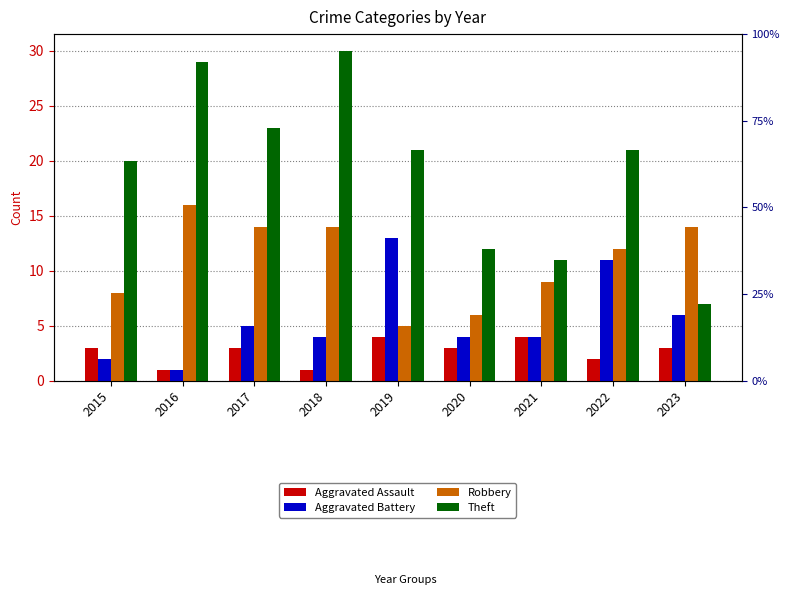

Which series changed the most between 2018 and 2020?

Theft